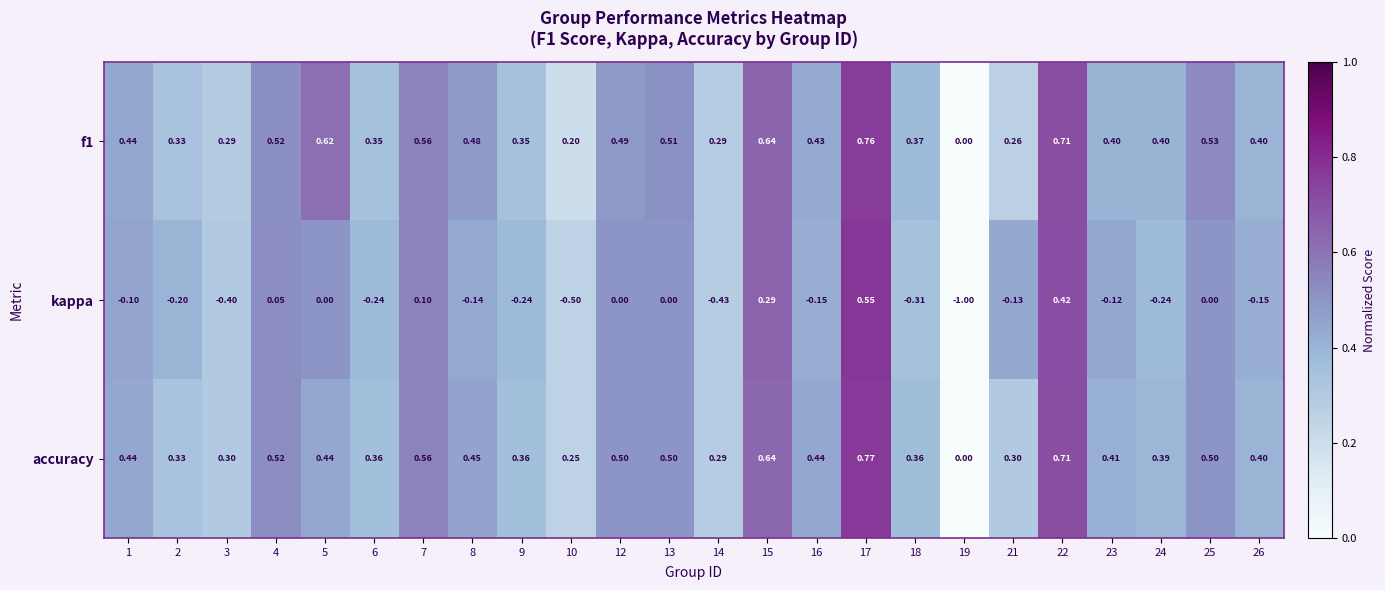

Is the value of f1 at 13 greater than the value of accuracy at 5?

Yes